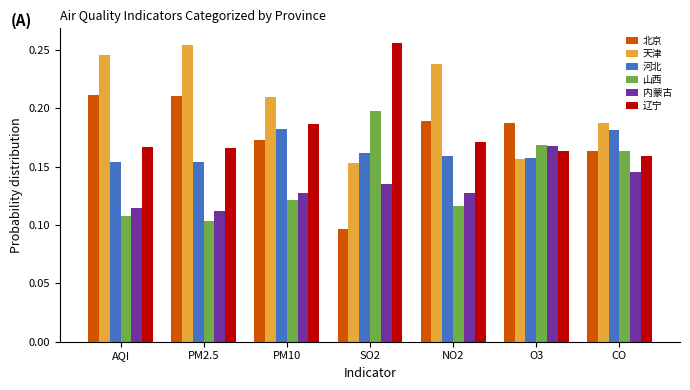

Which series changed the most between SO2 and CO?

辽宁